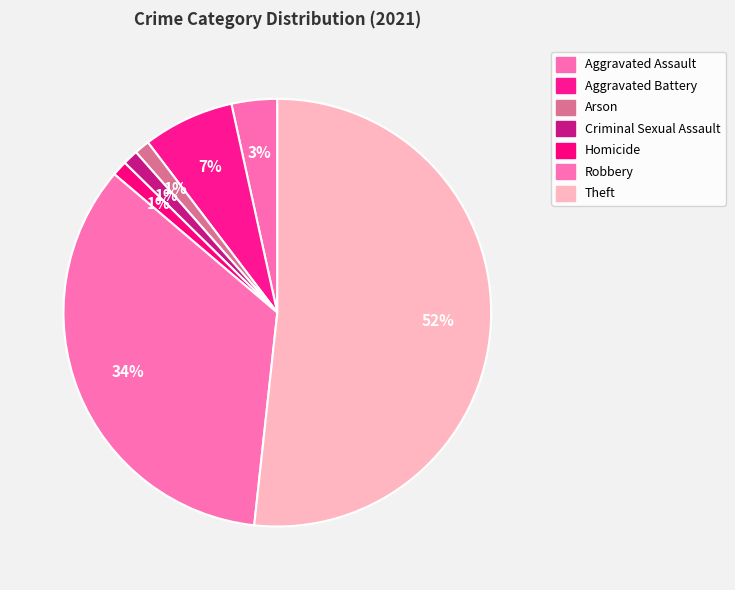

What is the change in value from Aggravated Battery to Arson?

-5